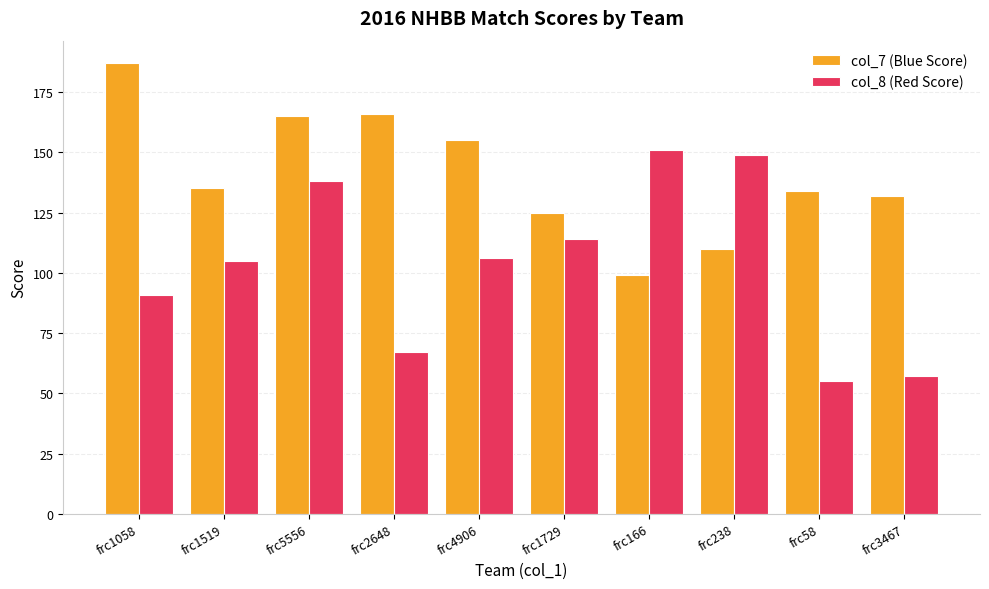

At which label does col_7 (Blue Score) first exceed 135?

frc1058